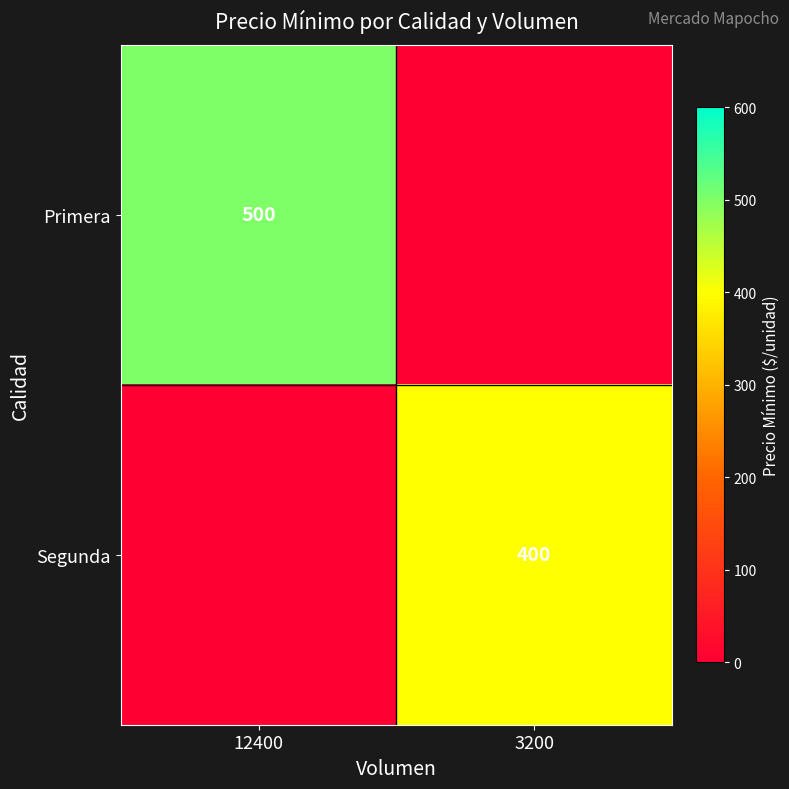

True or false: Segunda has a value of 400 at 3200.

True